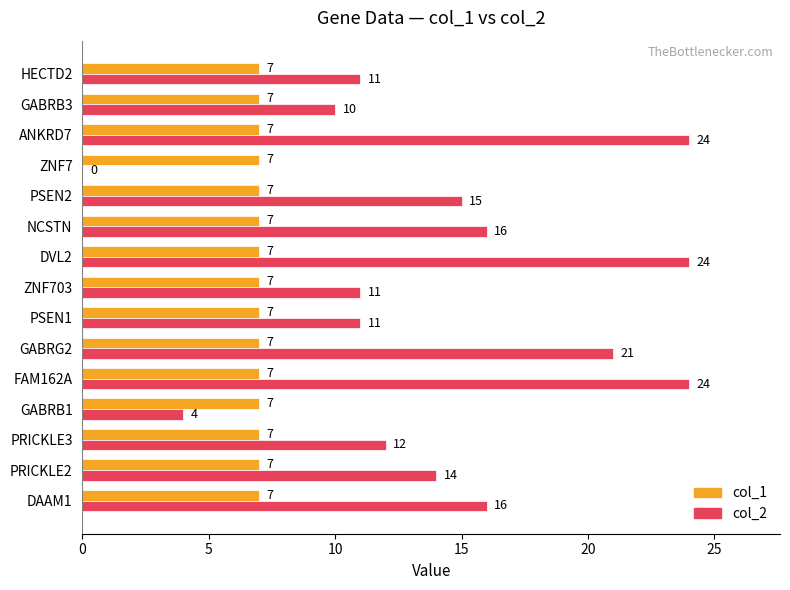

What is the sum of the col_2 values at DVL2 and GABRB1?

28